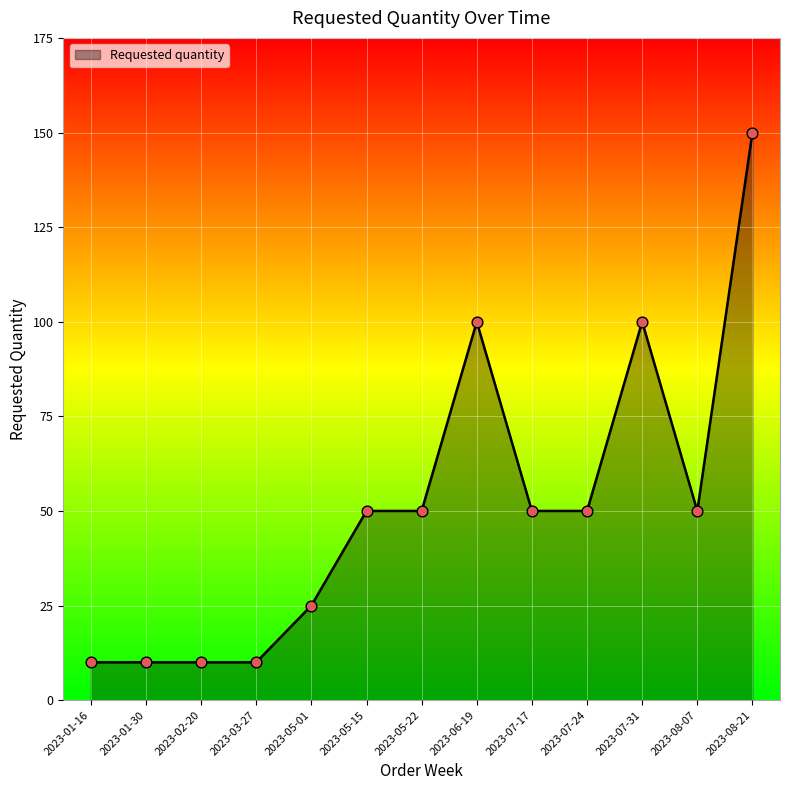

Between 2023-08-21 and 2023-05-01, which is larger?

2023-08-21